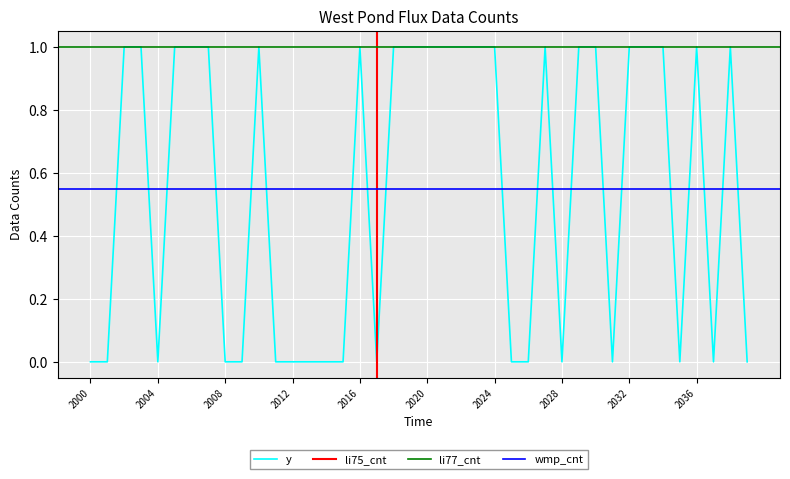

Is it true that the value at 2023 is 1?

True